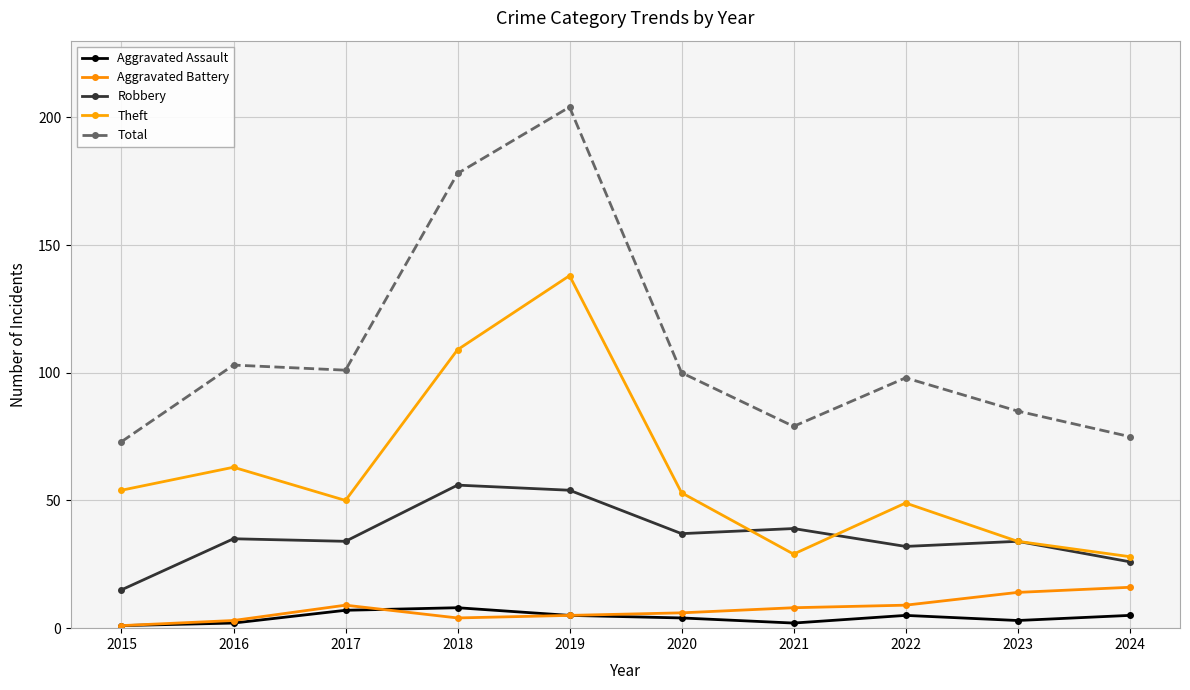

What is the difference between the highest and lowest values at 2024?

70